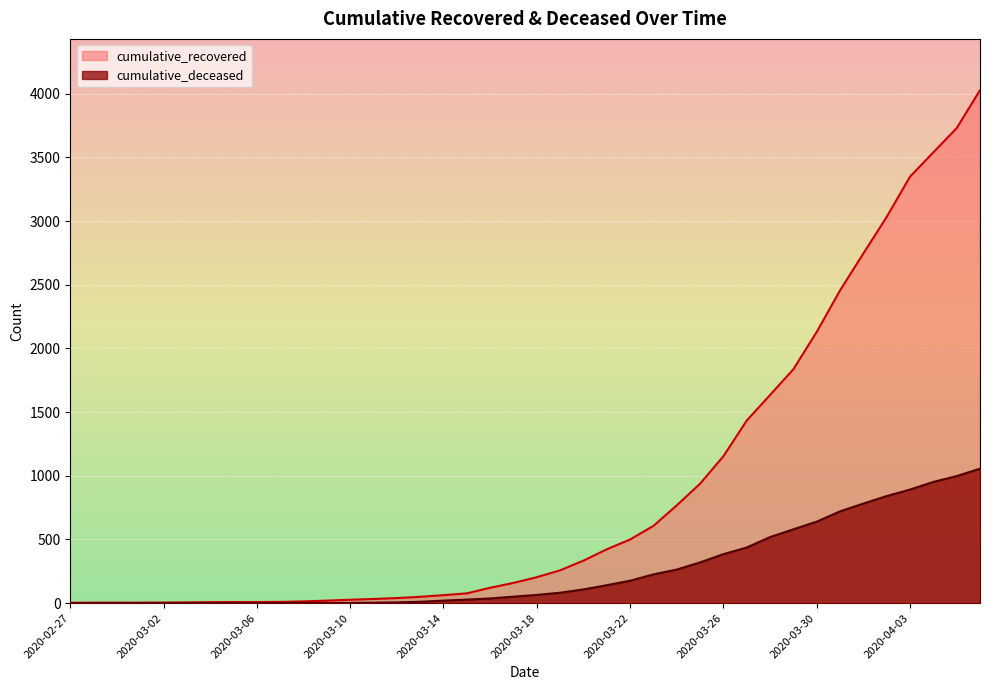

How many lines are shown in the chart?

2